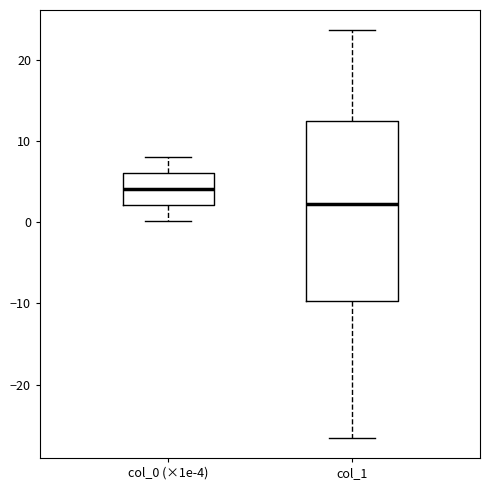

Reading left to right, transcribe this box plot: for each box, give where its median line is, the range the box spans, and where its two whiskers end, as read against the y-axis. The values are not printed on the chart, so give them approximately, as read against the axis.

col_0 (×1e-4): median 4, box 2 to 6, whiskers 0 to 8
col_1: median 2, box -10 to 12, whiskers -27 to 24